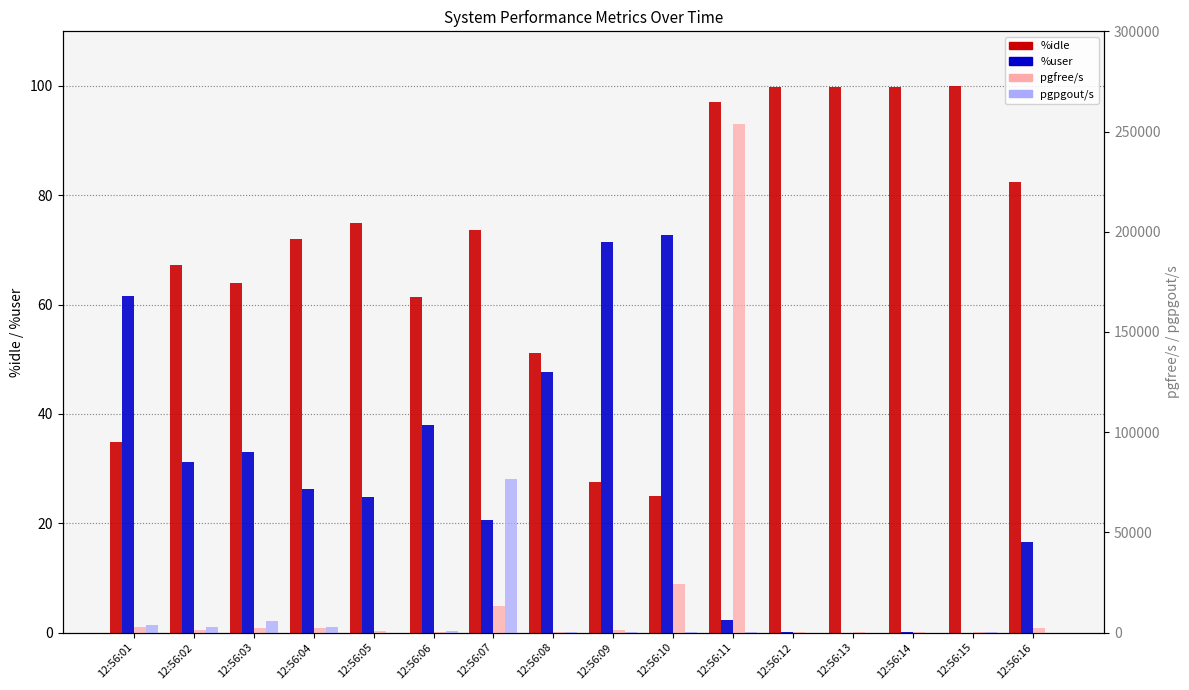

How many data points in %idle are less than 73?

8